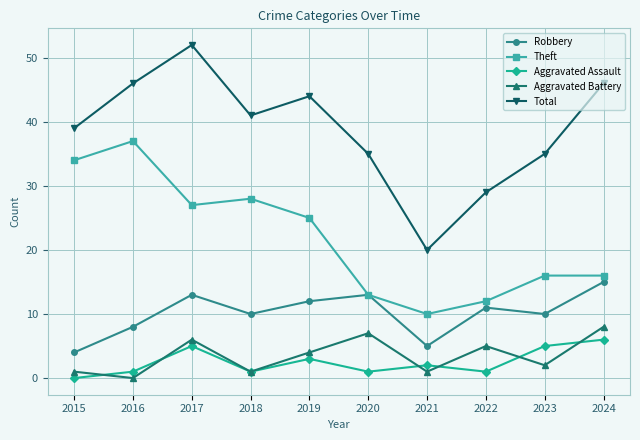

Which category has the highest value in the Robbery series?

2024